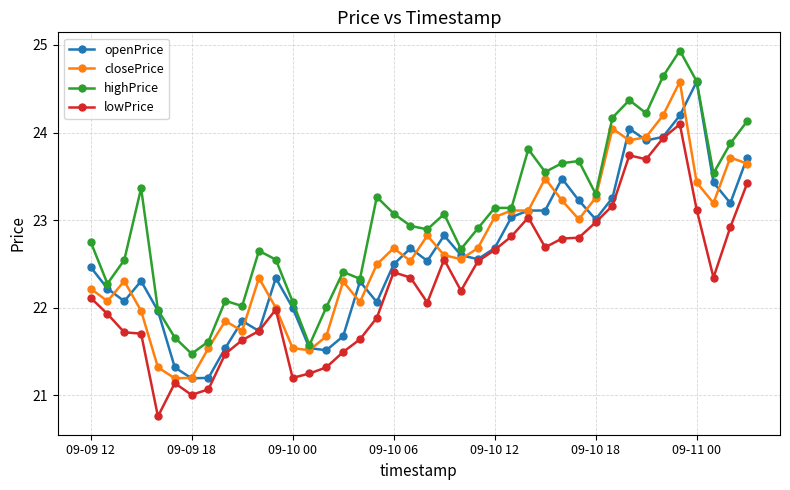

What is the highest value of the lowPrice series?

24.1